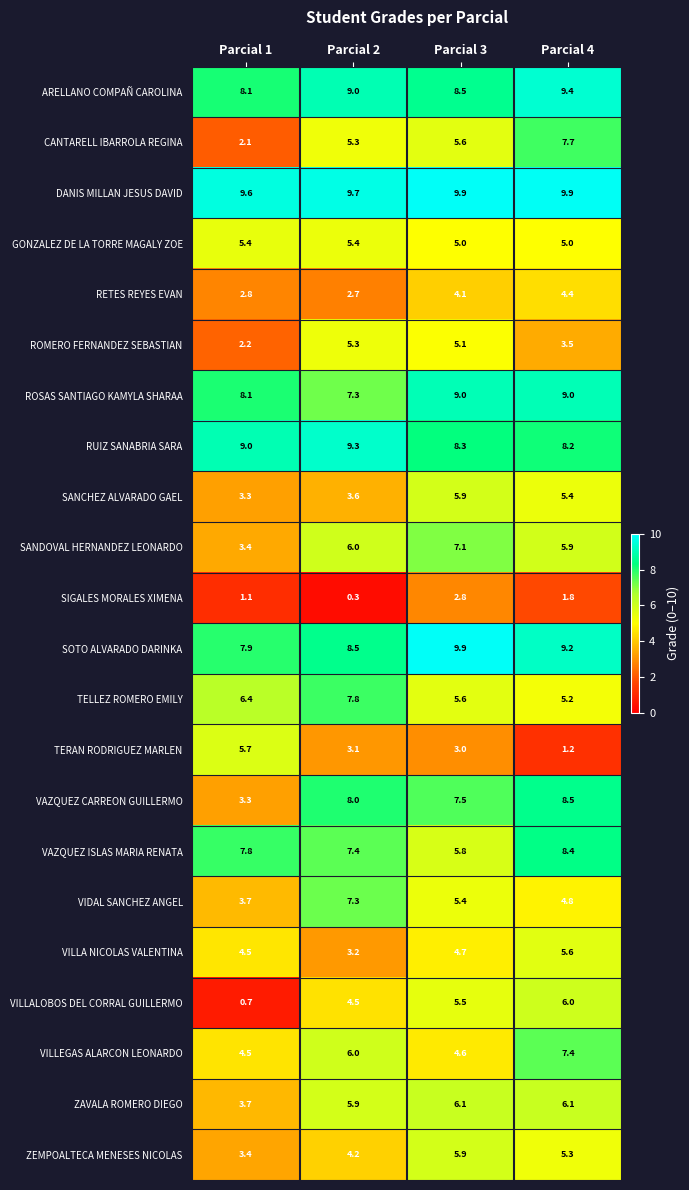

At which category is the sum across all series the highest?

Parcial 4